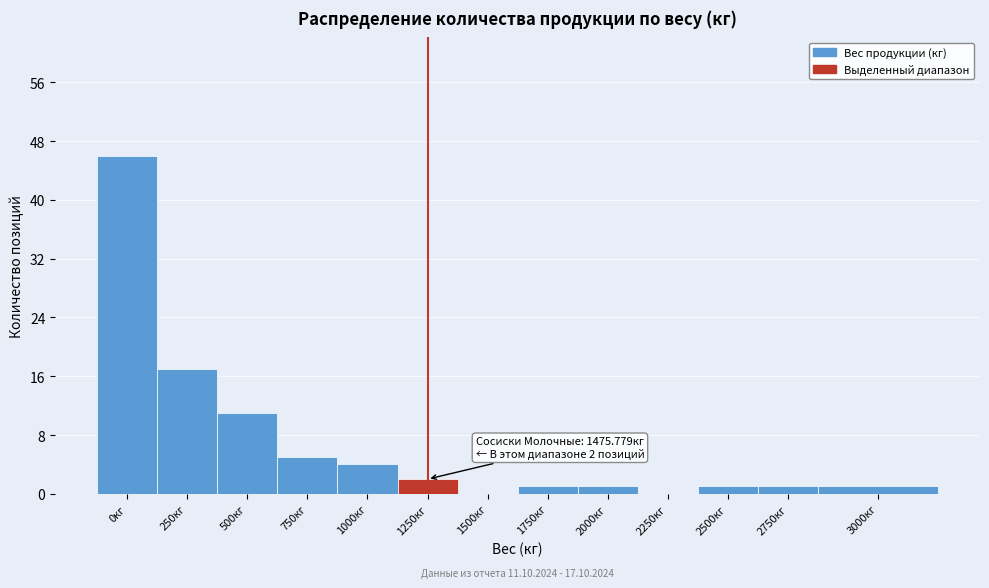

Reading left to right, list all the values displayed in this chart.

0кг=46	250кг=17	500кг=11	750кг=5	1000кг=4	1250кг=2	1500кг=0	1750кг=1	2000кг=1	2250кг=0	2500кг=1	2750кг=1	3000кг=1